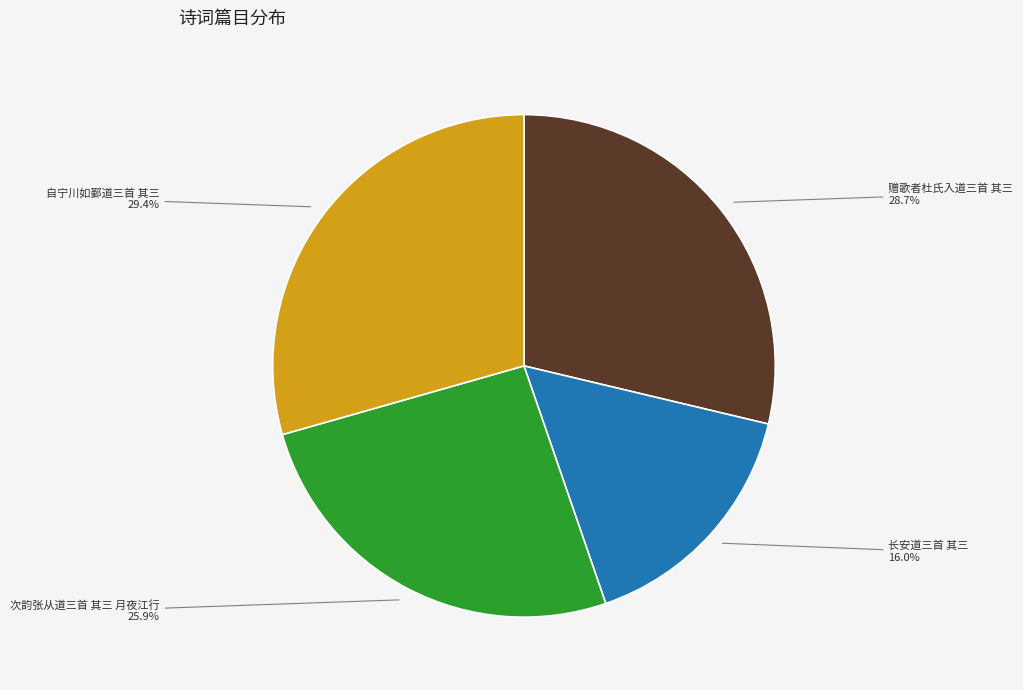

Is there a majority slice in this chart?

No